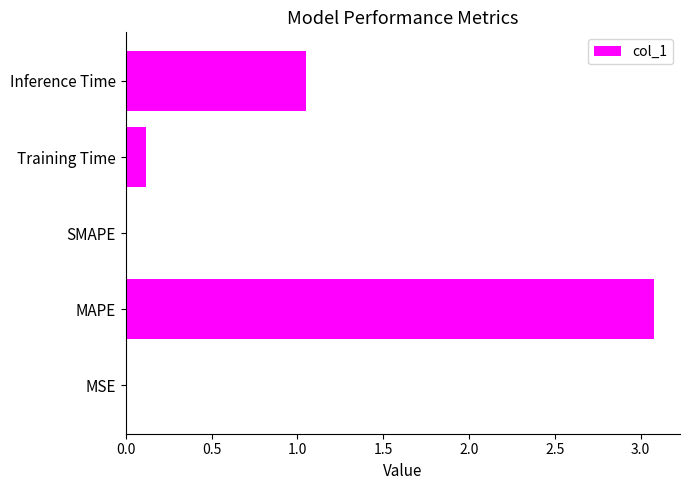

Between Inference Time and MAPE, which is larger?

MAPE